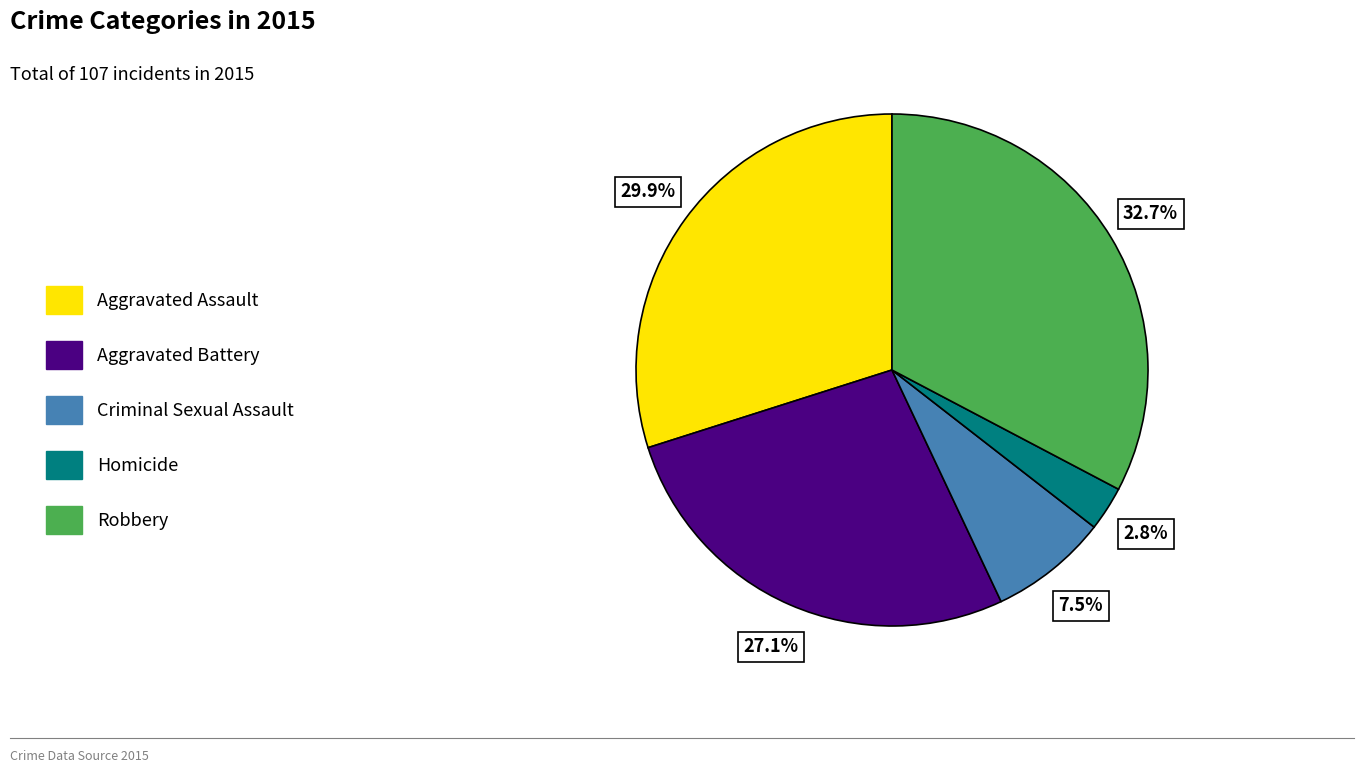

Is Robbery the majority of the pie?

No